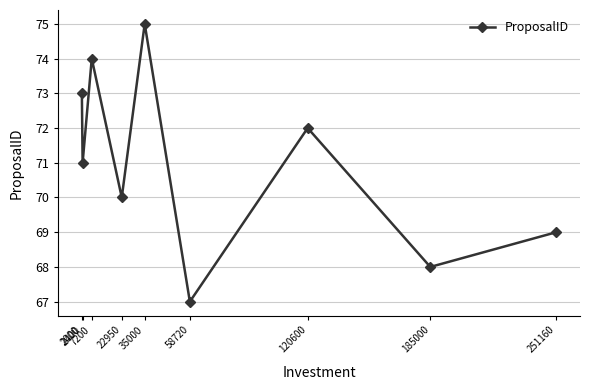

Rank the categories by value from lowest to highest.

58720, 185000, 251160, 22950, 2400, 120600, 2000, 7200, 35000